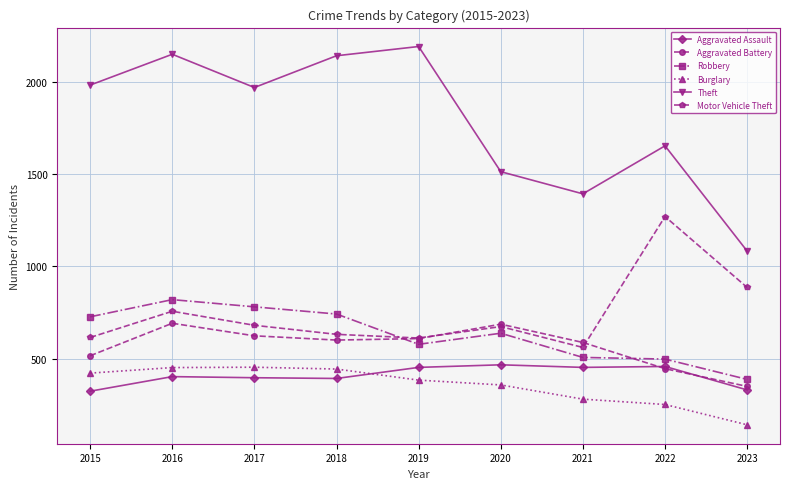

How many times do Aggravated Battery and Aggravated Assault cross each other?

2